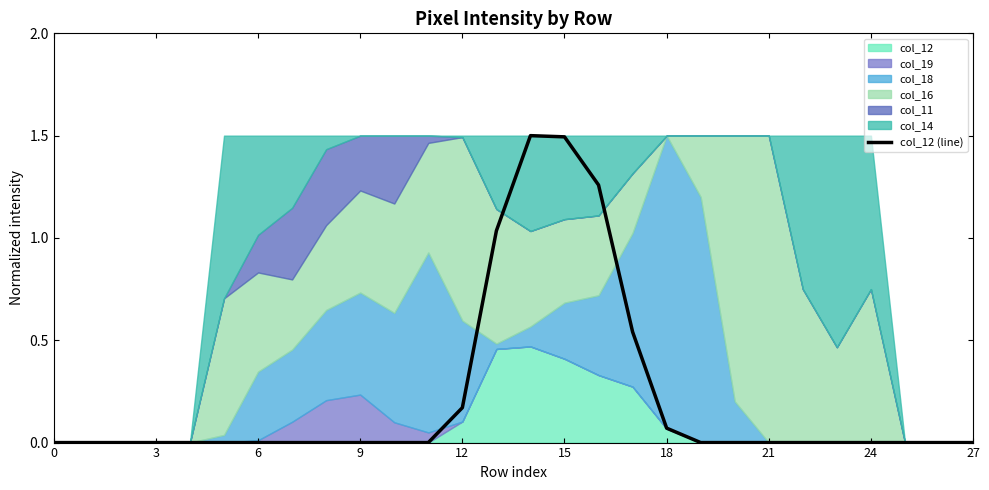

The value of col_12 (line) at 9 is 0.7. True or false?

False